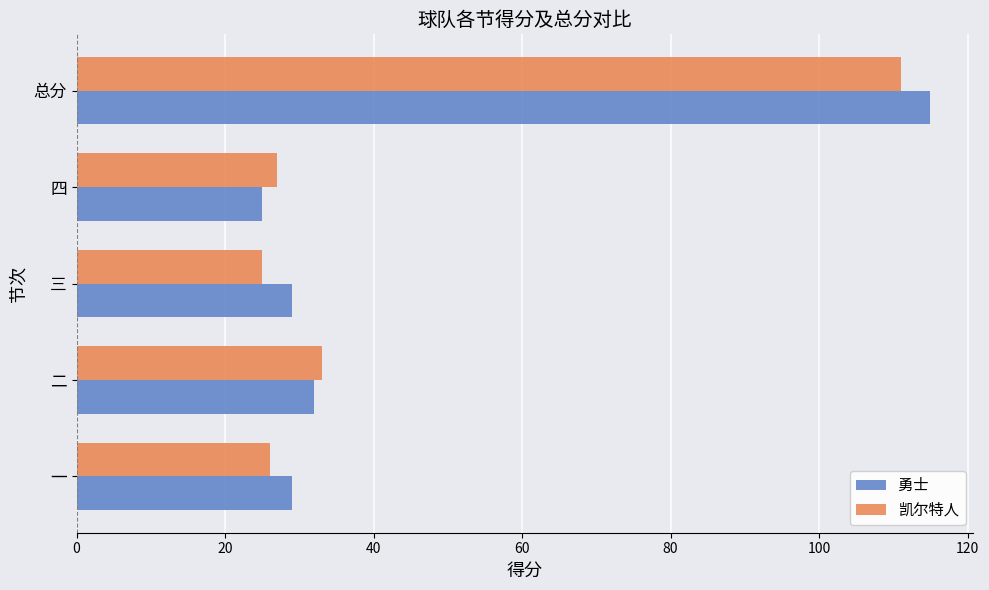

What are all the series names shown in the legend?

勇士, 凯尔特人